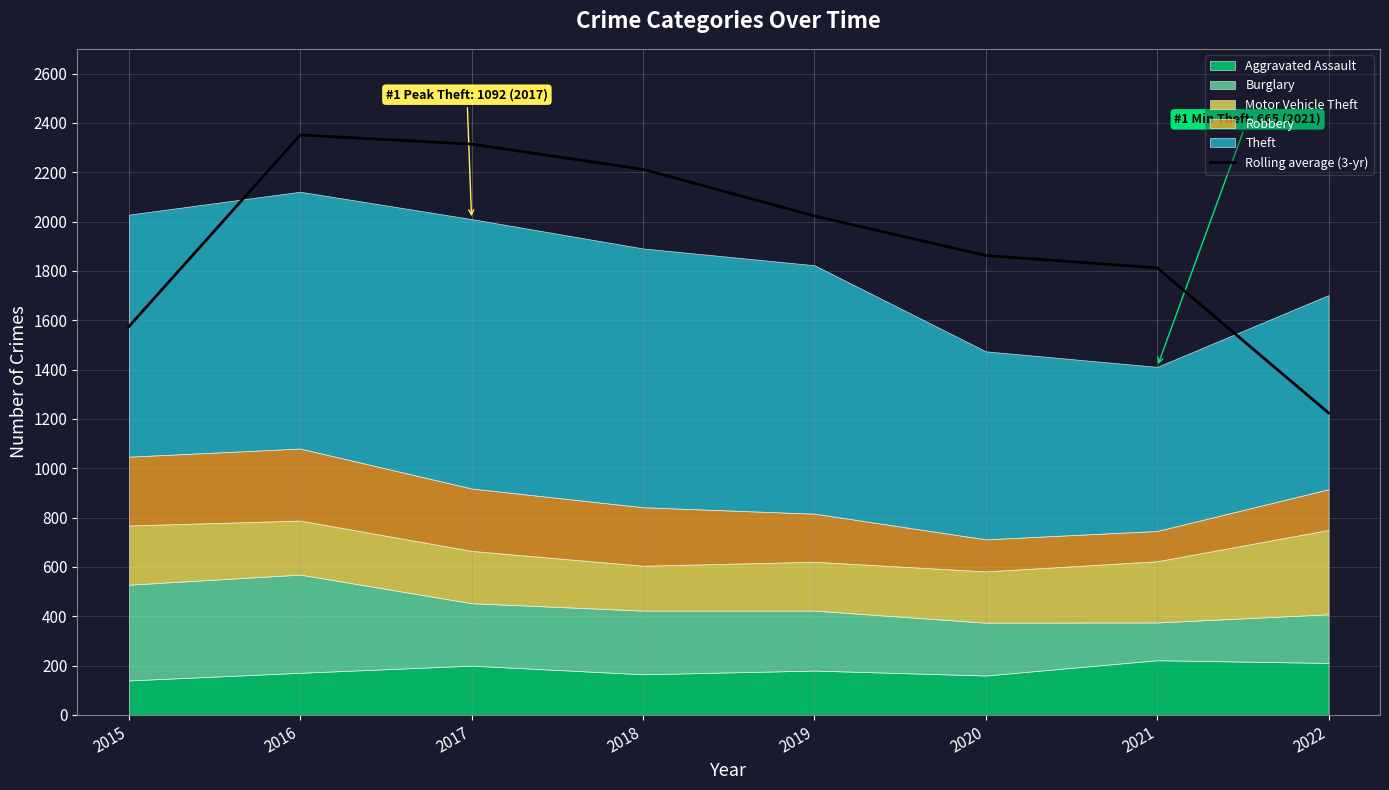

Between 2022 and 2016, which is larger?

2016